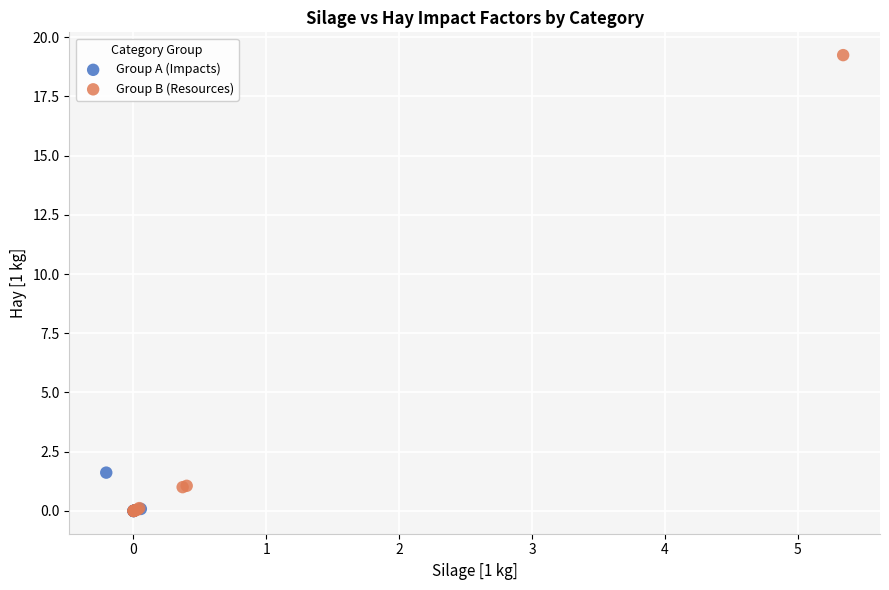

Which series contains the highest Y value?

Group B (Resources)